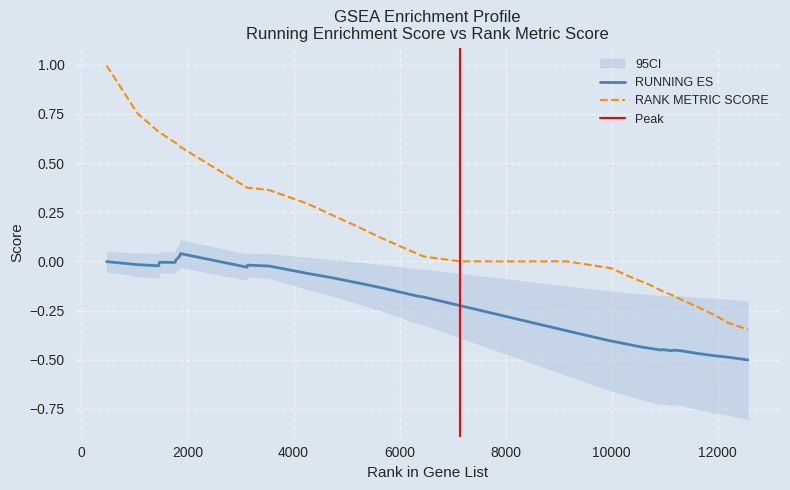

How many categories are shown in the chart?

40